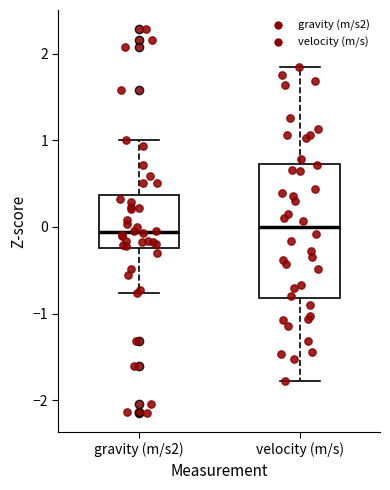

Reading left to right, transcribe this box plot: for each box, give where its median line is, the range the box spans, and where its two whiskers end, as read against the y-axis. The values are not printed on the chart, so give them approximately, as read against the axis.

gravity (m/s2): median -0.1, box -0.2 to 0.4, whiskers -0.8 to 1.0
velocity (m/s): median 0.0, box -0.8 to 0.7, whiskers -1.8 to 1.8